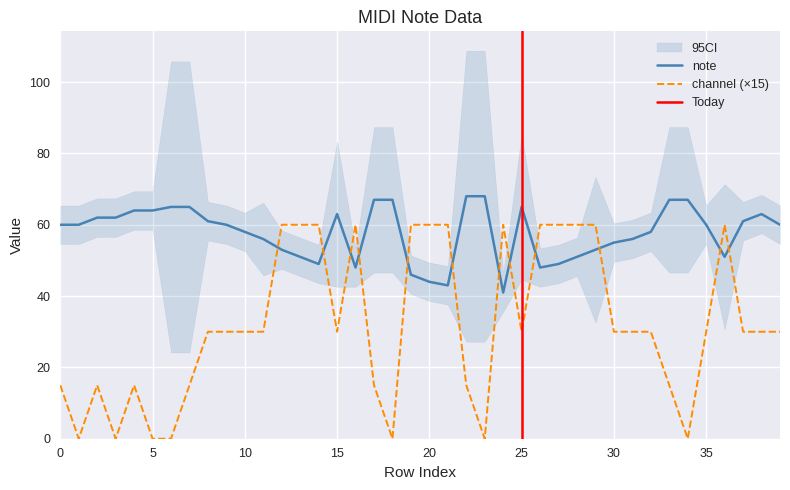

True or false: channel has more than 0 points higher than both neighbors.

True